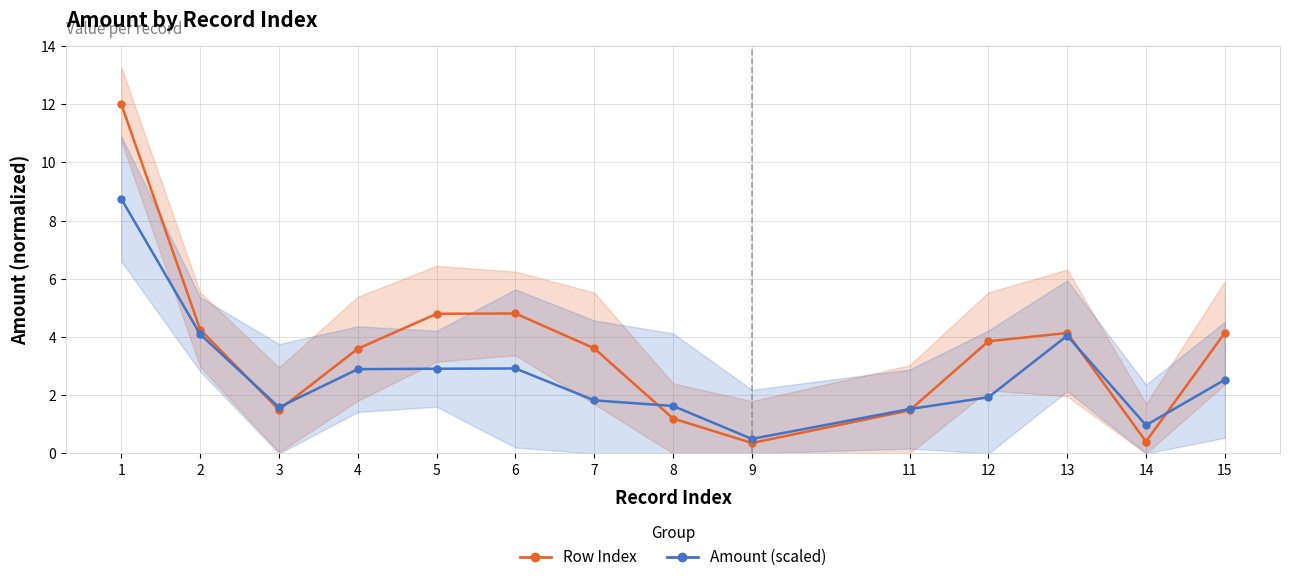

What is the minimum value shown in the chart?

0.4